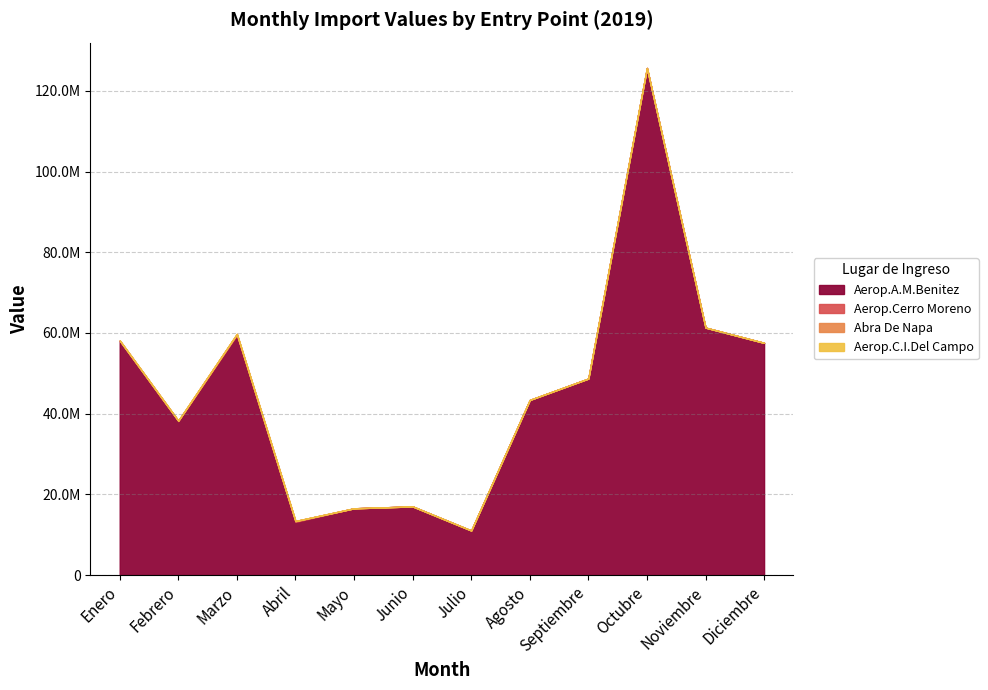

What is the difference between the second highest and minimum values in the Abra De Napa series?

14270.0